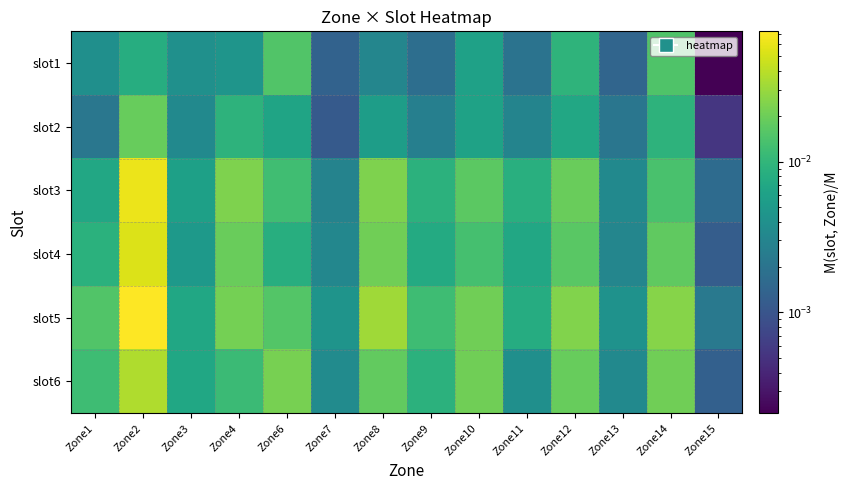

Rank the series at Zone12 from lowest to highest value.

slot2, slot1, slot4, slot6, slot3, slot5